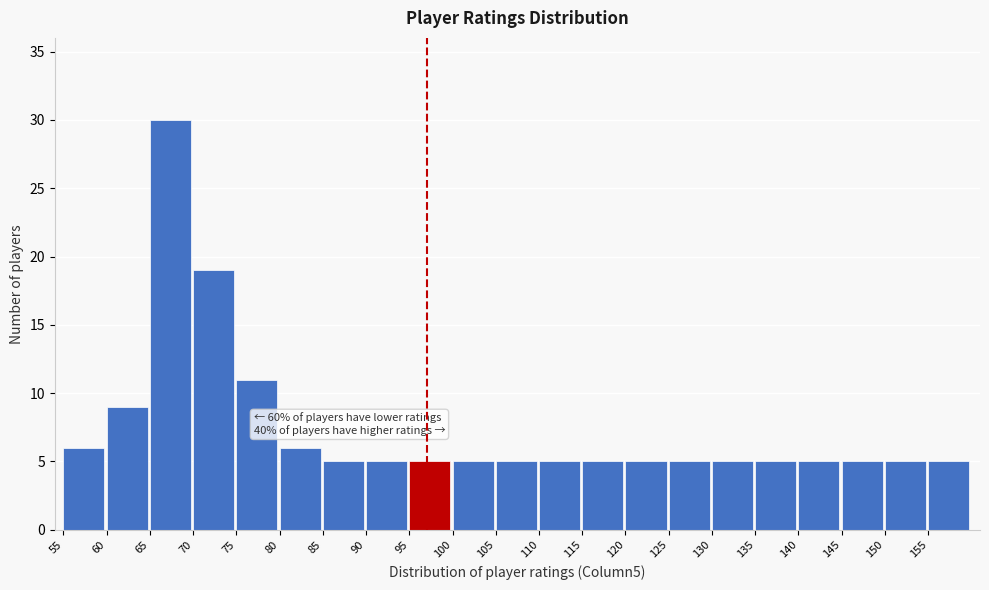

Over which range of the x-axis is the bar tallest?

65 to 70